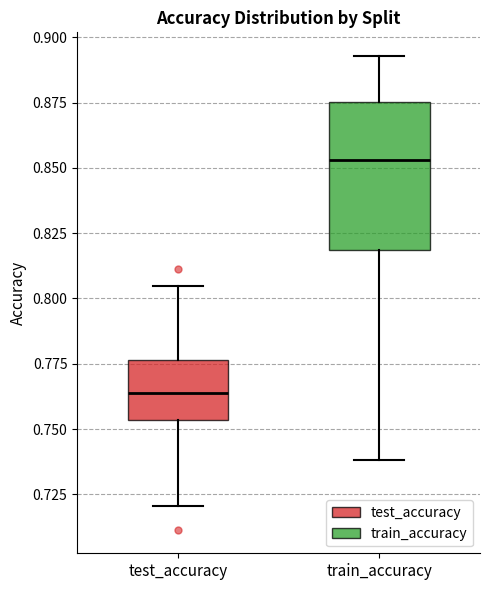

Where does the upper whisker of the box for train_accuracy end on the y-axis? The values are not printed on the chart, so give them approximately, as read against the axis.

0.895